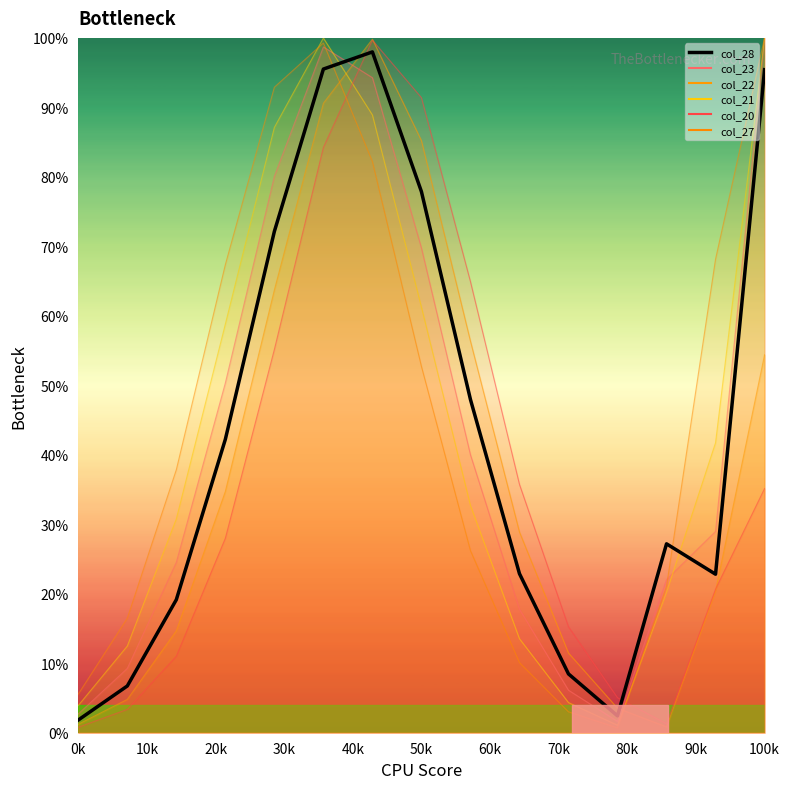

How many values are below 27?

7